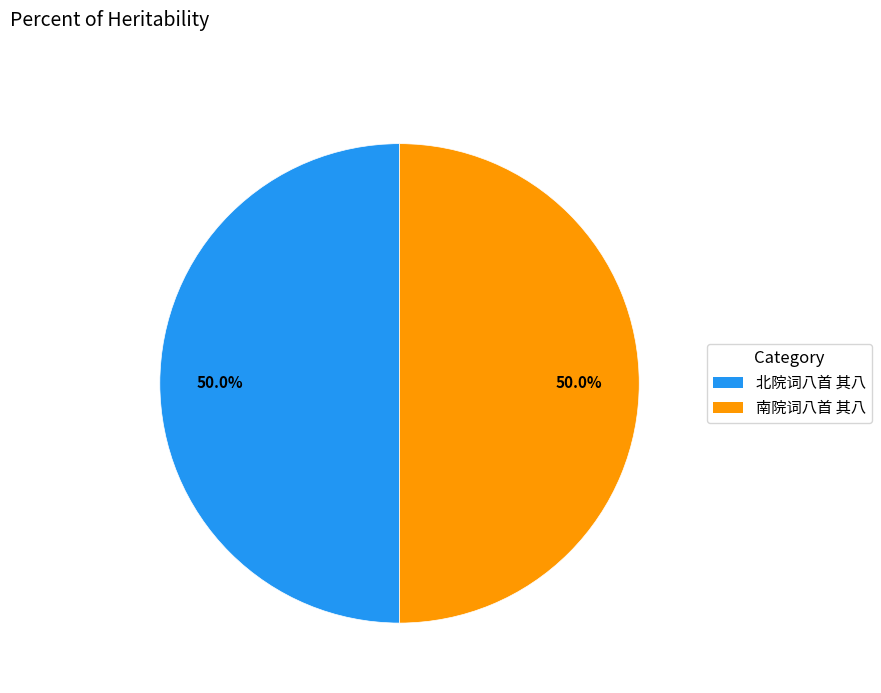

To the nearest percent, what is the average slice percentage?

50%